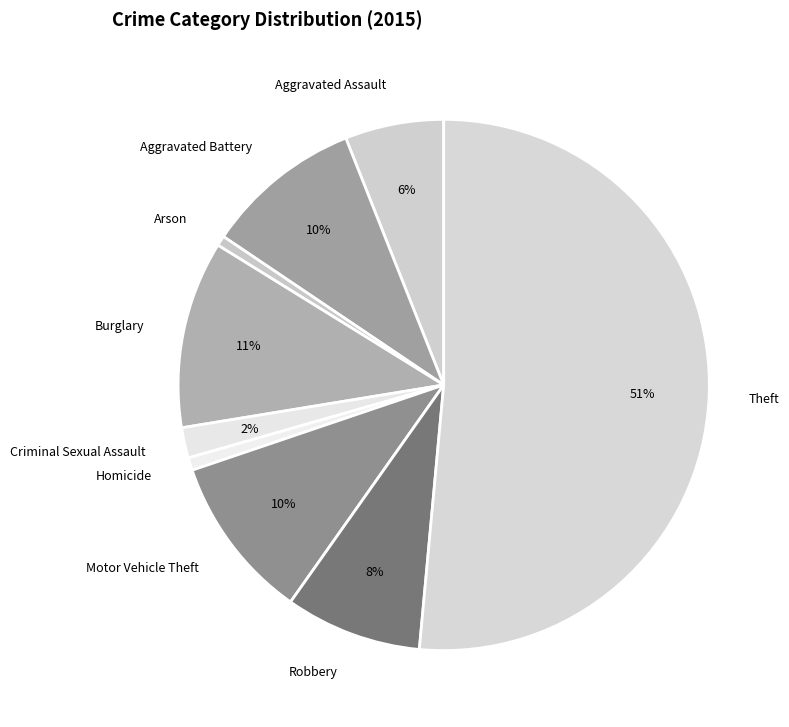

True or false: Criminal Sexual Assault accounts for 17% of the total.

False